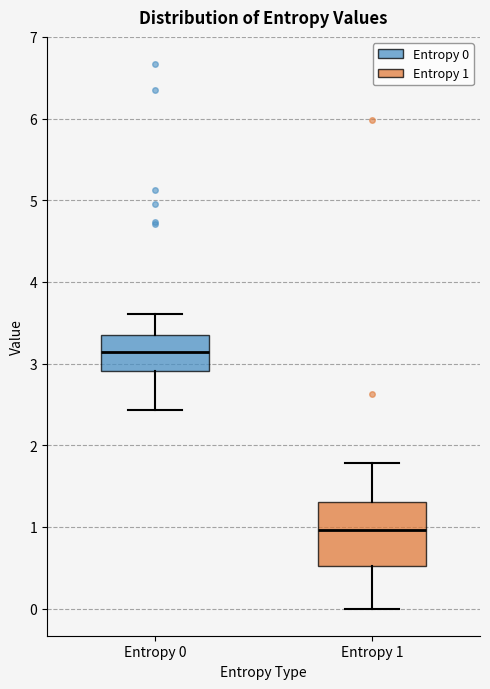

Where is the upper edge of the box for Entropy 0 on the y-axis? The values are not printed on the chart, so give them approximately, as read against the axis.

3.4